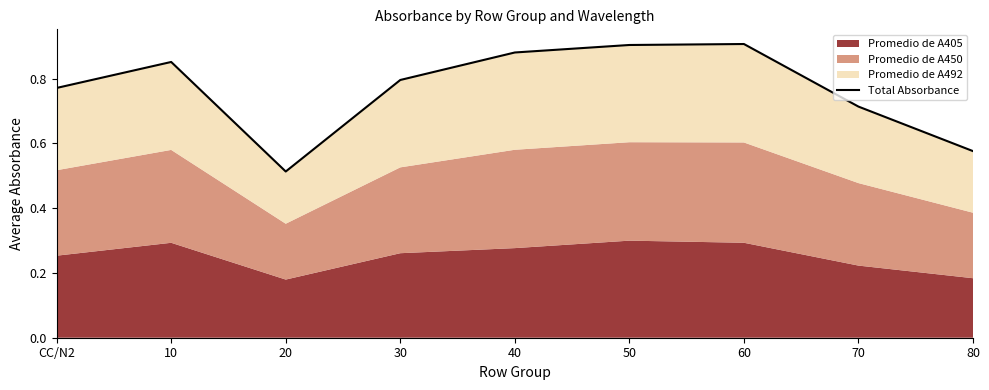

What position from the left is 20?

3